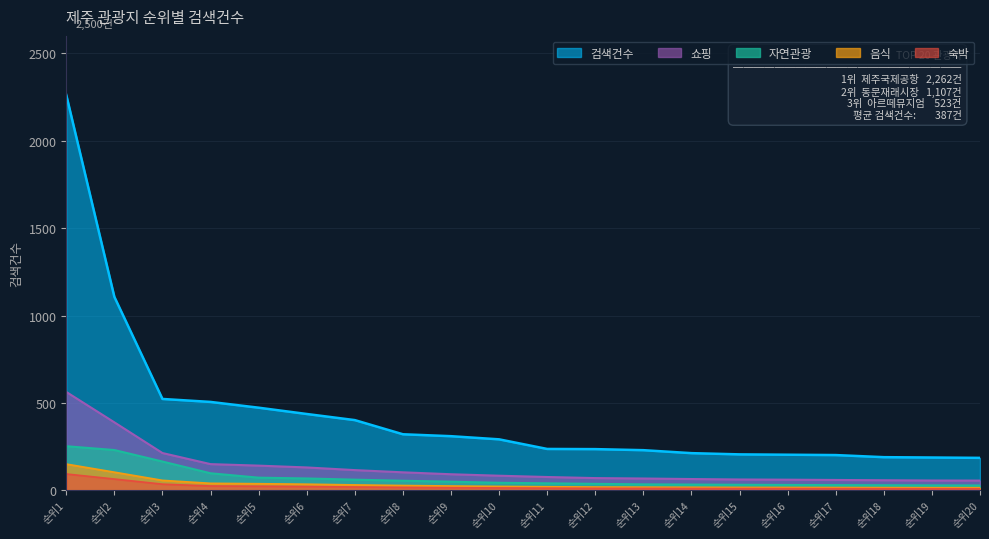

True or false: 검색건수 and 쇼핑 cross at least once.

False